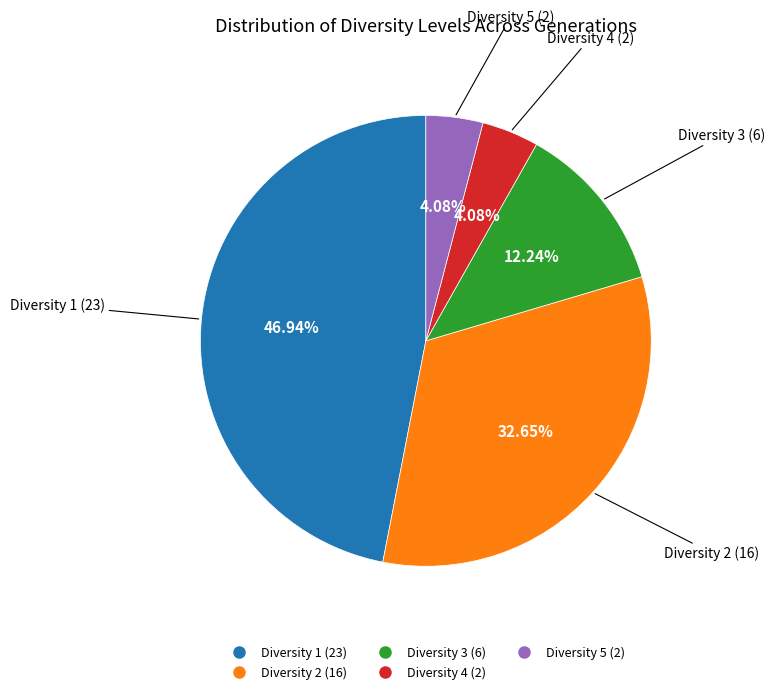

Does Diversity 5 represent more than half of the total?

No